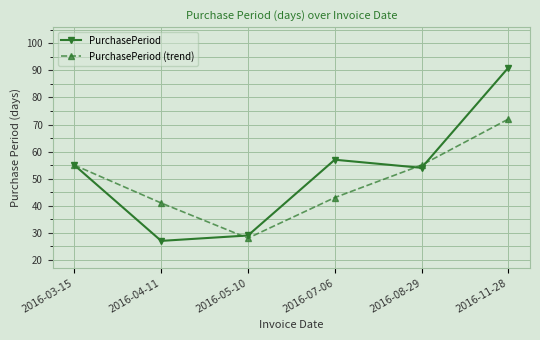

What value does the PurchasePeriod (trend) series have at 2016-11-28?

72